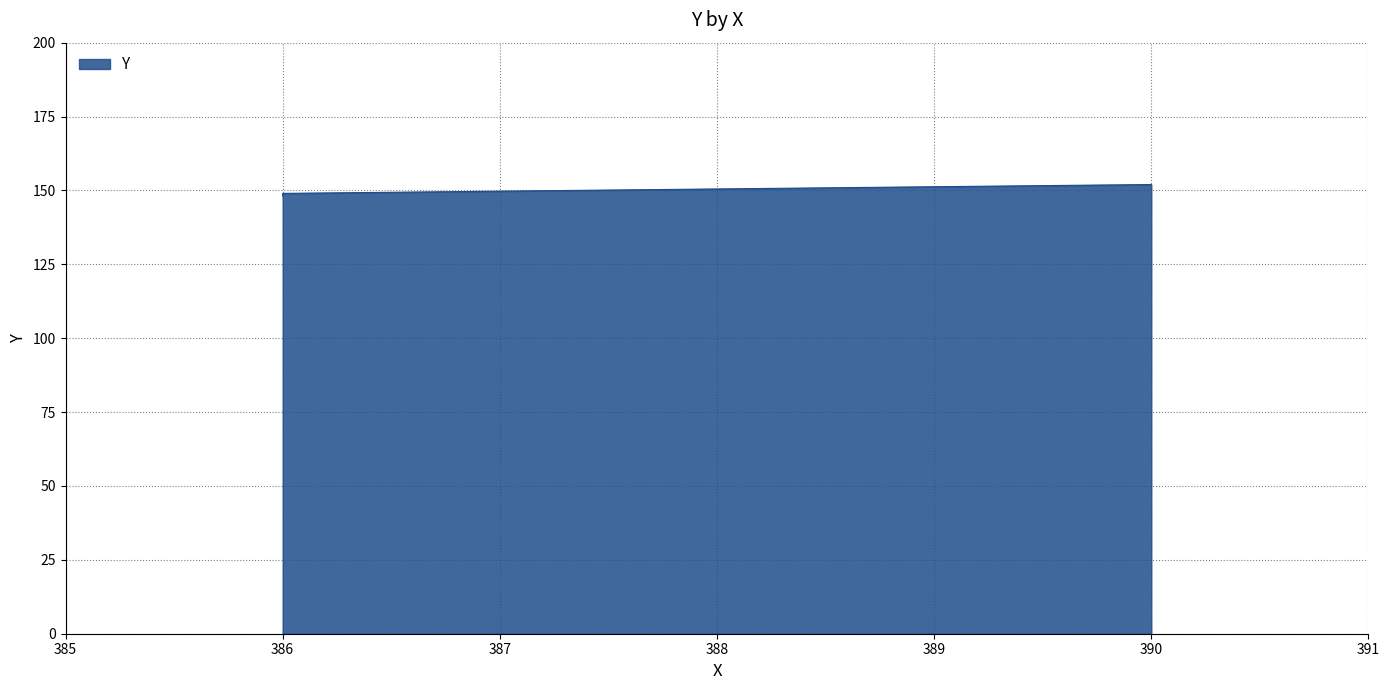

Read the value at 386.

148